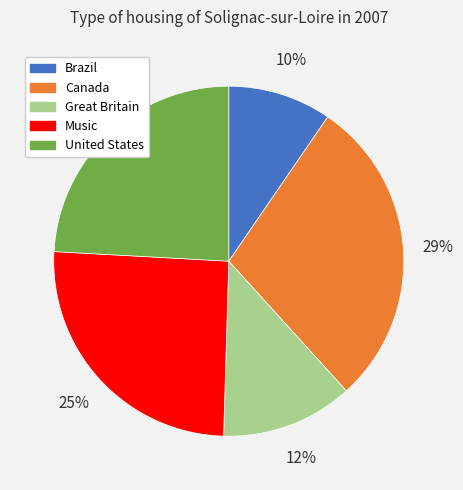

Between Canada and United States, which is larger?

Canada